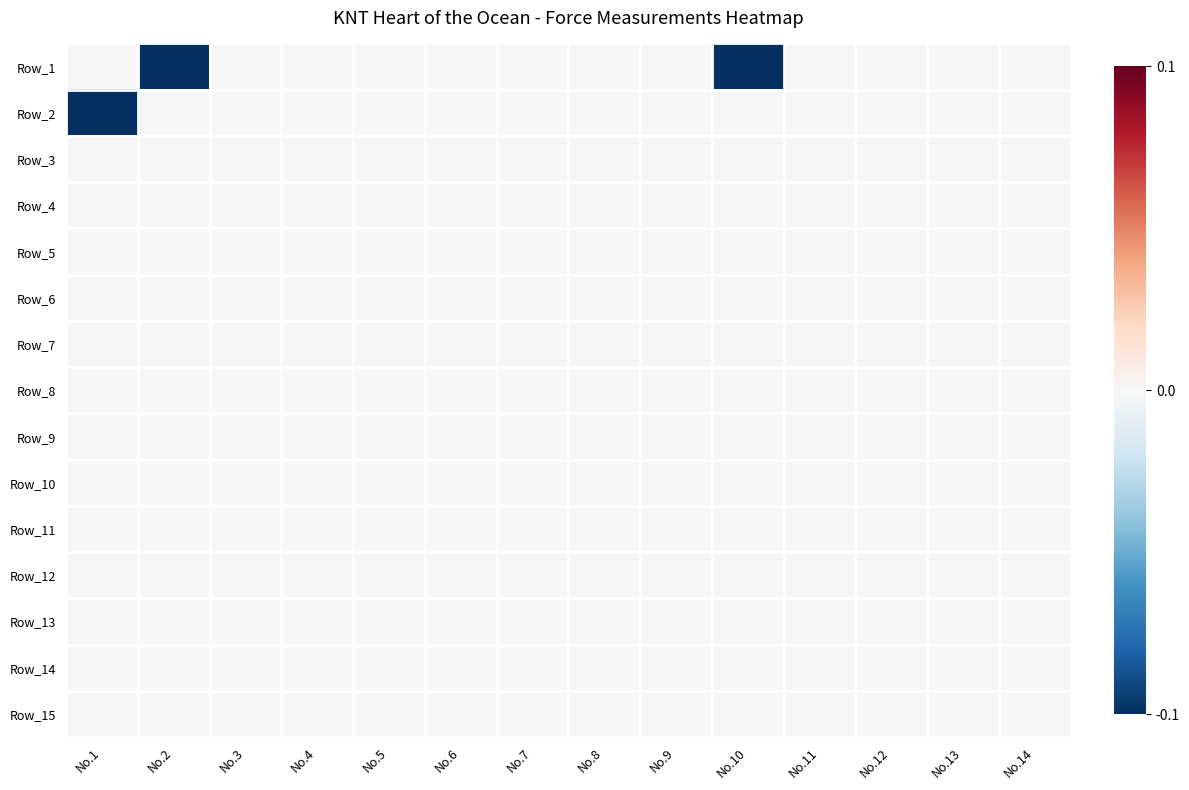

At No.8, list the series in order from smallest to largest.

Row_1, Row_2, Row_3, Row_4, Row_5, Row_6, Row_7, Row_8, Row_9, Row_10, Row_11, Row_12, Row_13, Row_14, Row_15